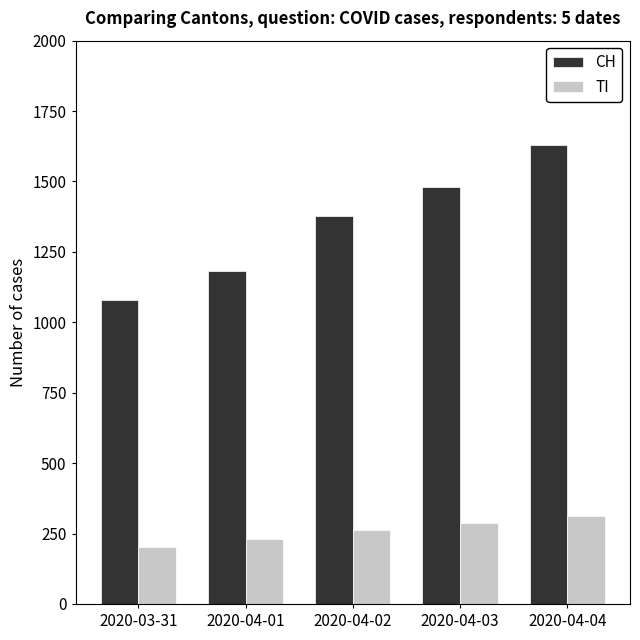

Count the CH values in the range 1183 to 1479.

3